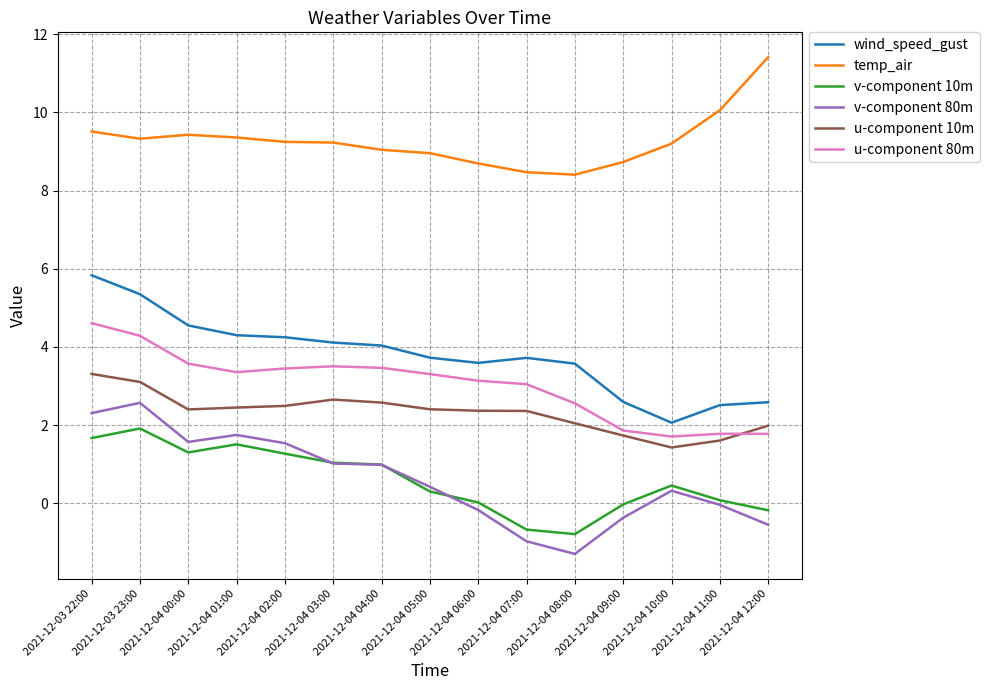

At which category does the chart reach its minimum across all series?

2021-12-04 08:00